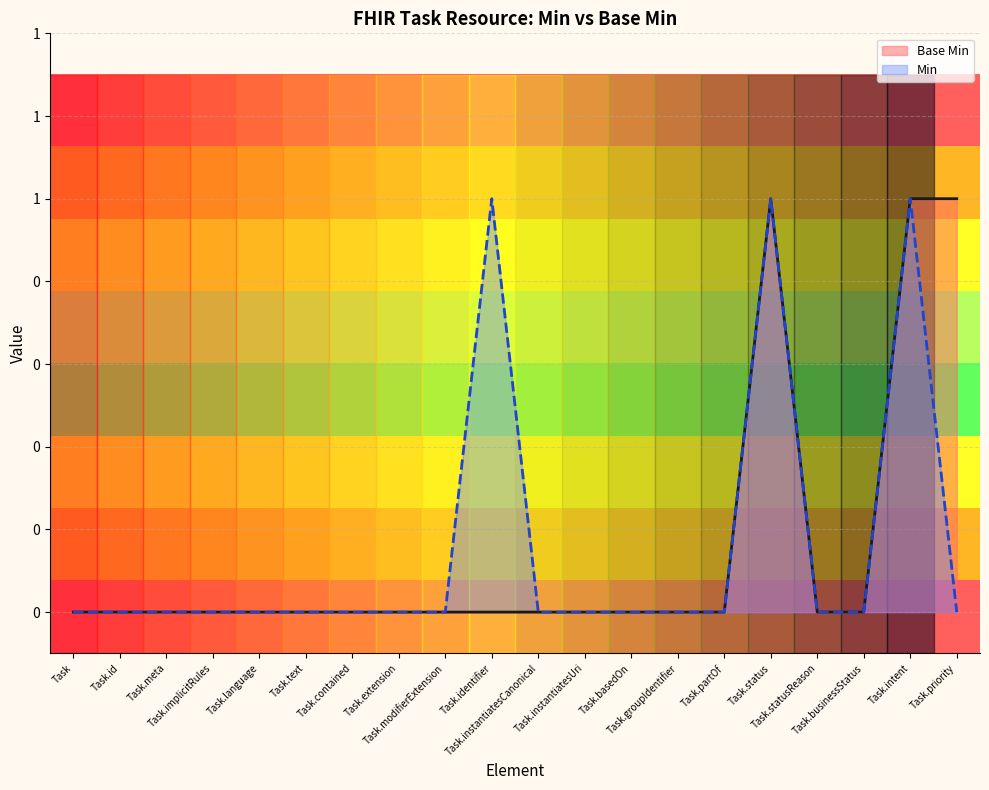

What position from the right is Task.basedOn?

8